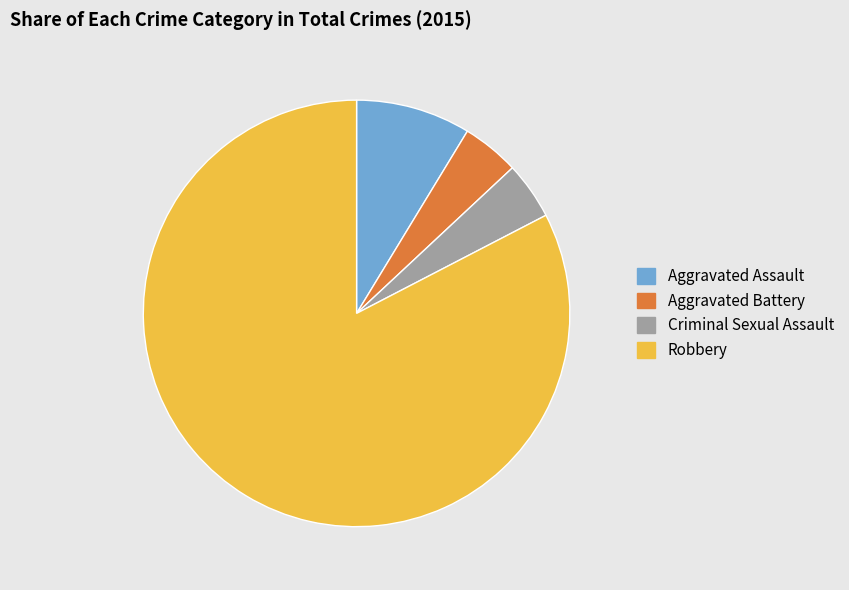

Combined, do Criminal Sexual Assault and Aggravated Battery account for over 50%?

No